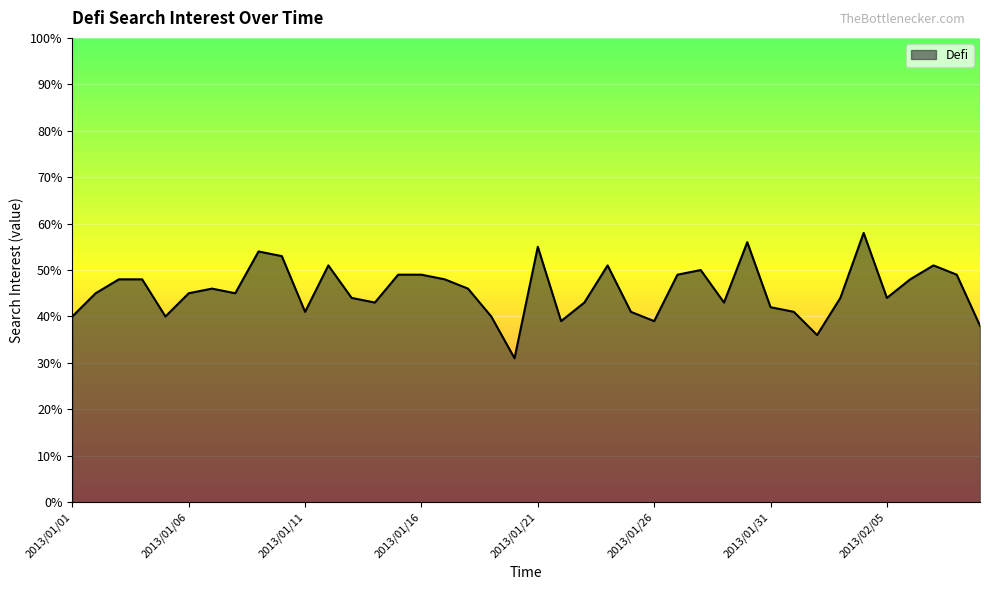

What is the greatest value displayed?

58